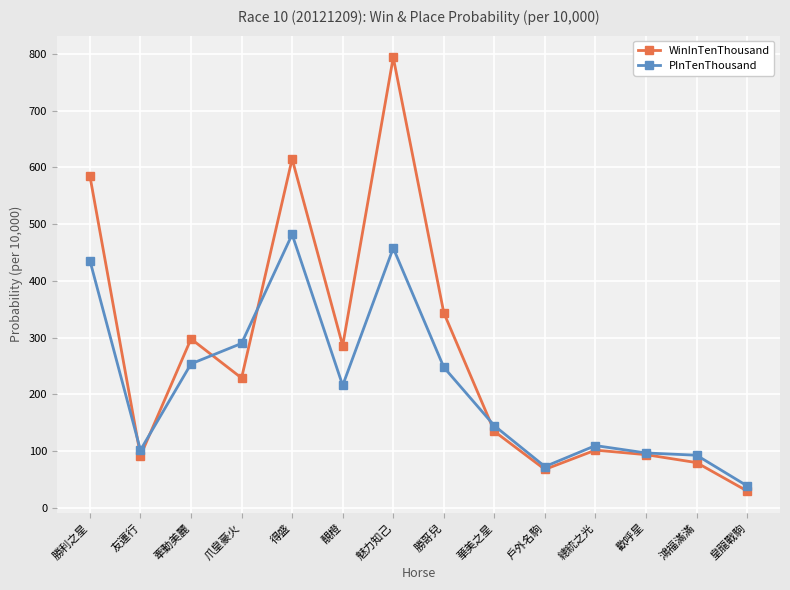

Where is the first local minimum for WinInTenThousand?

友運行